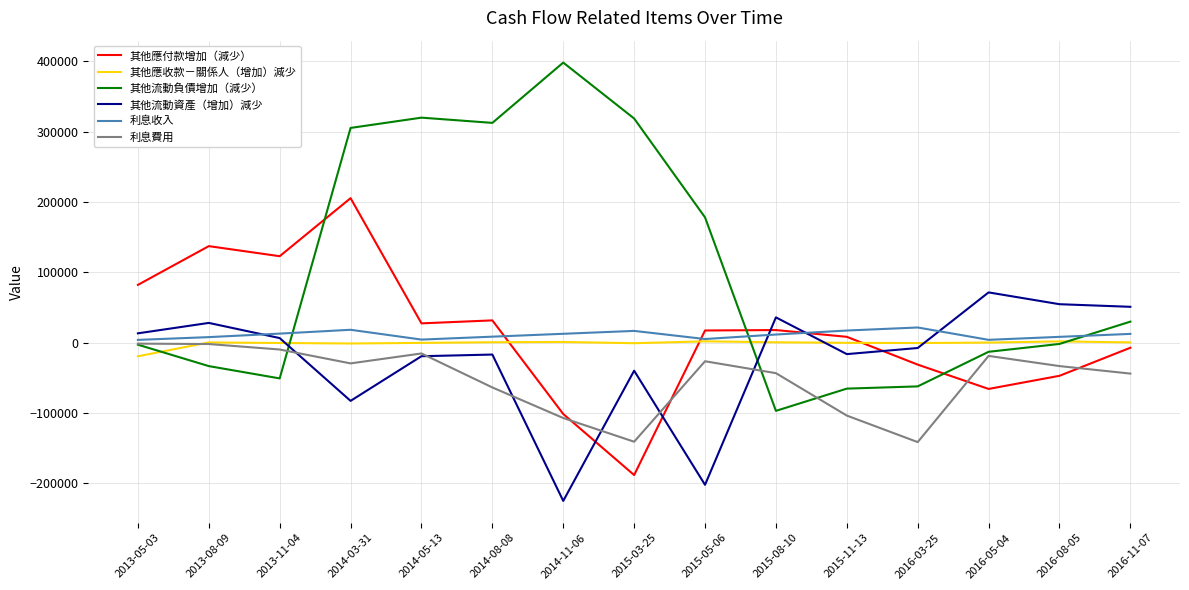

What is the minimum value shown in the chart?

-225404